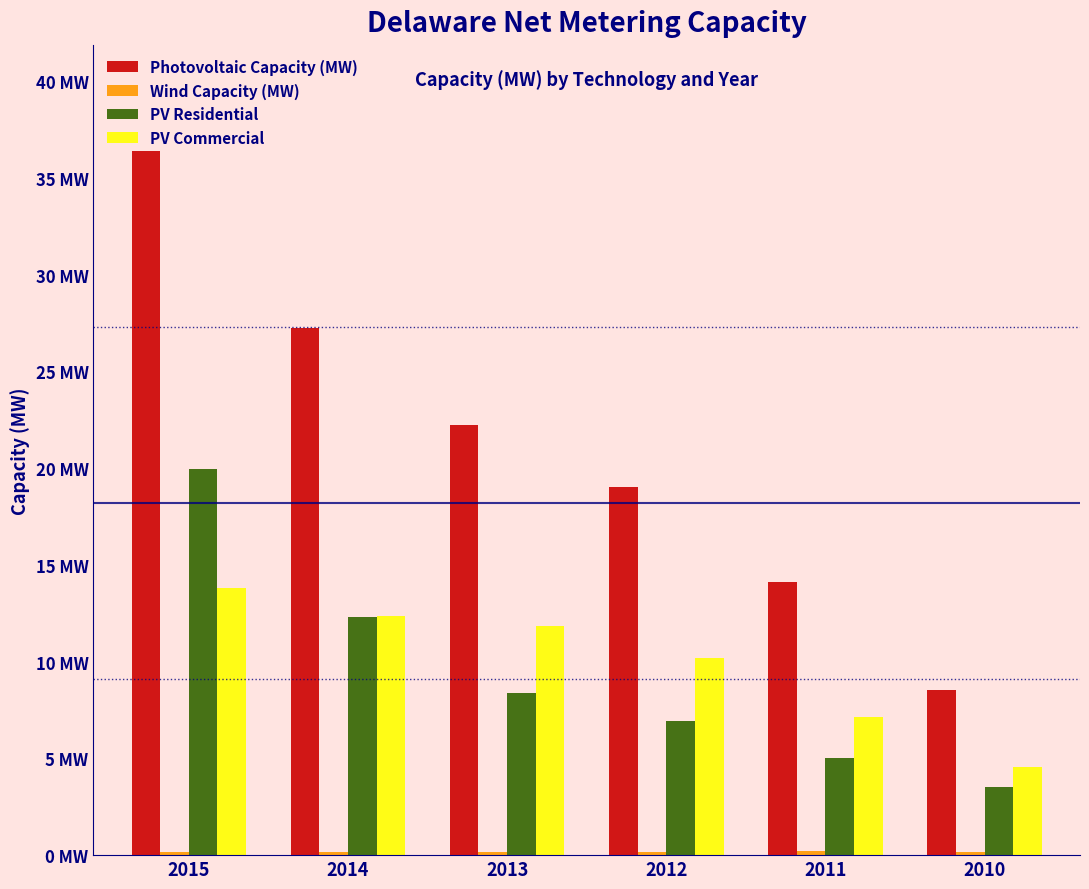

Does the chart contain stacked bars?

No